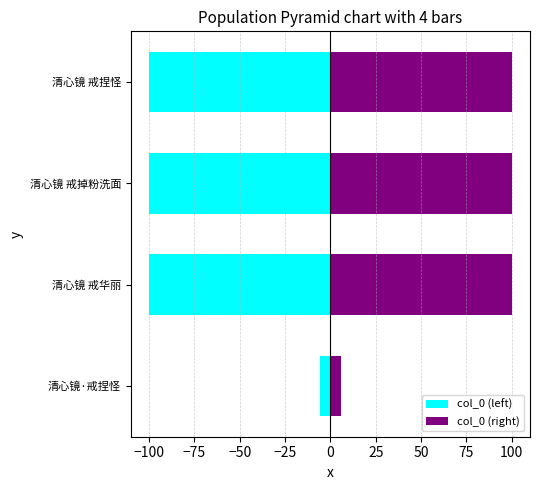

What are all the series names shown in the legend?

col_0 (left), col_0 (right)